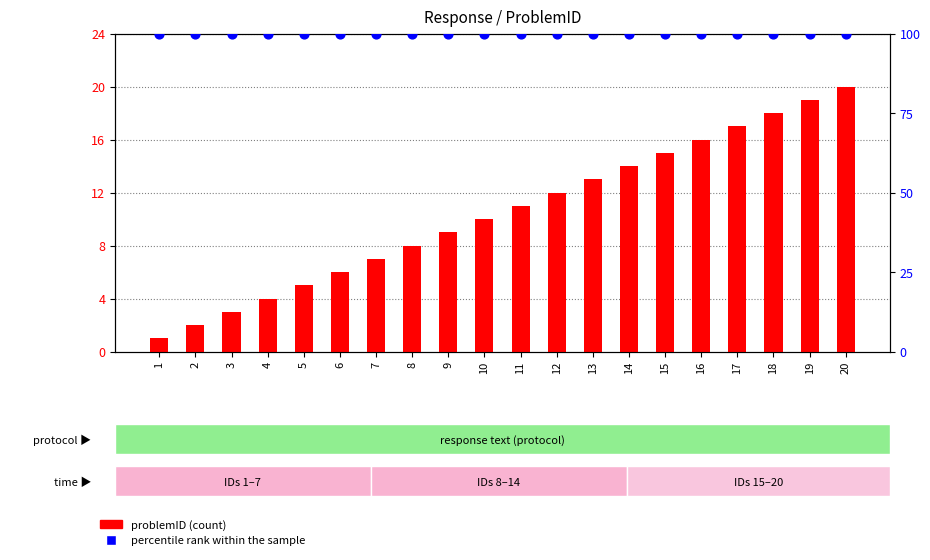

Which series has the largest total across all categories?

percentile rank within the sample